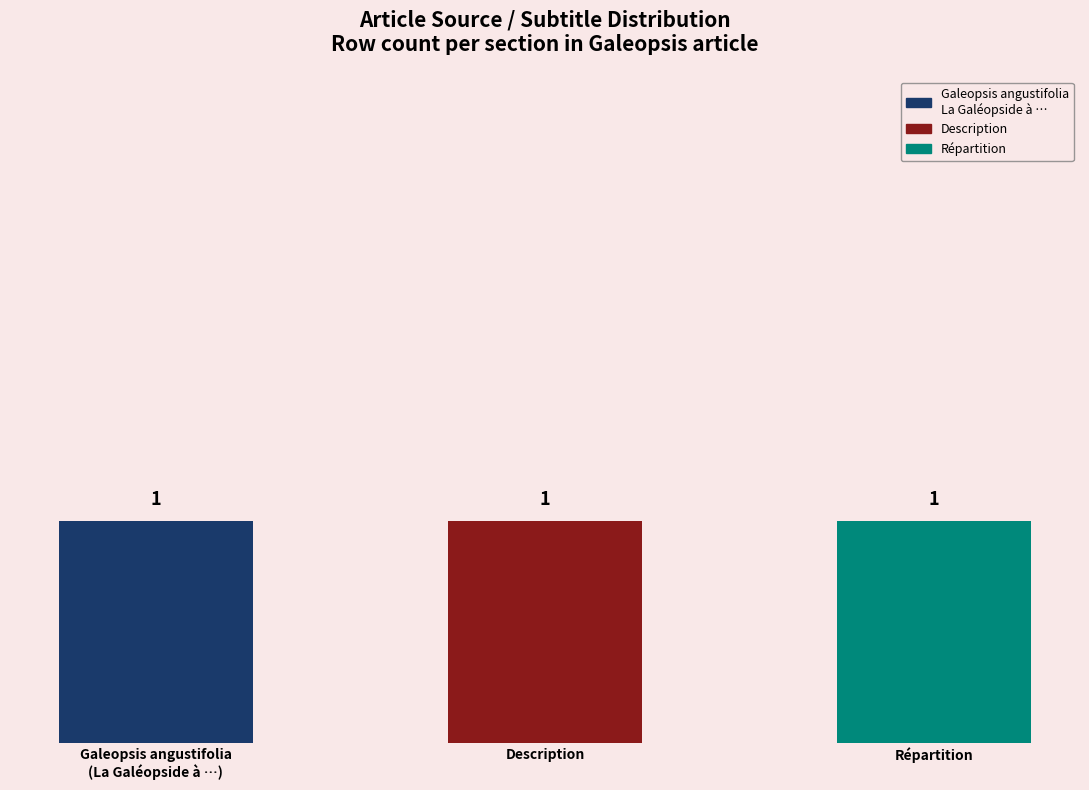

Which series has the largest range (max minus min)?

Galeopsis angustifolia
La Galéopside à …